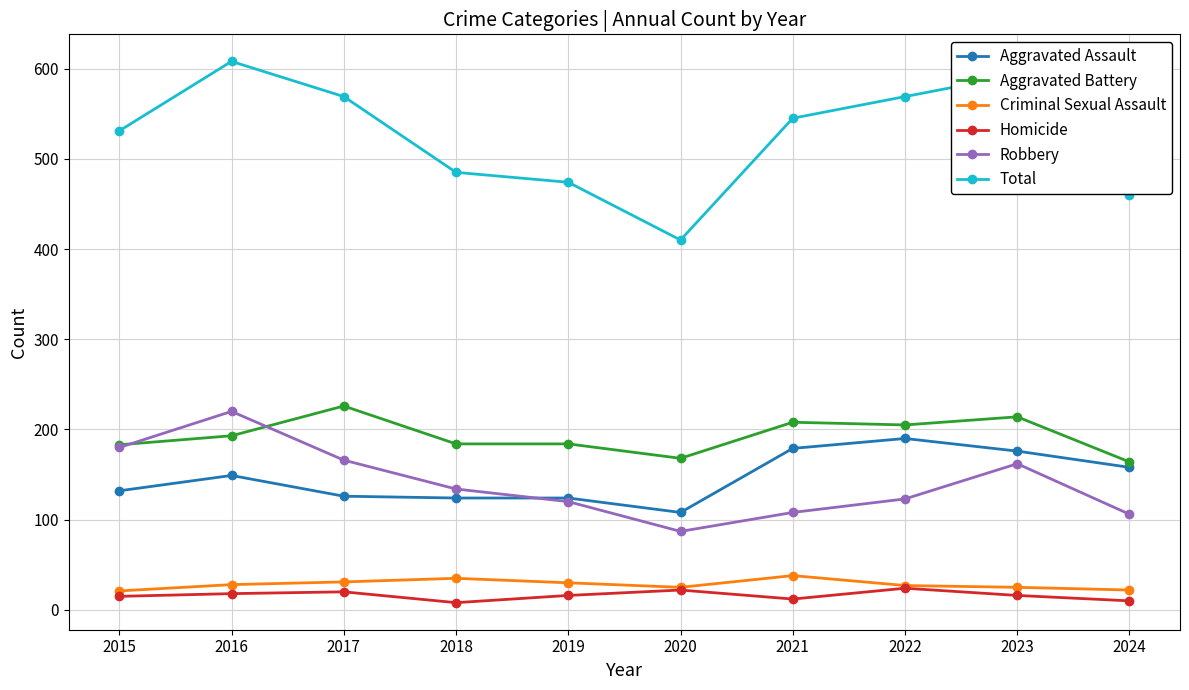

Which series changed the most between 2023 and 2024?

Total